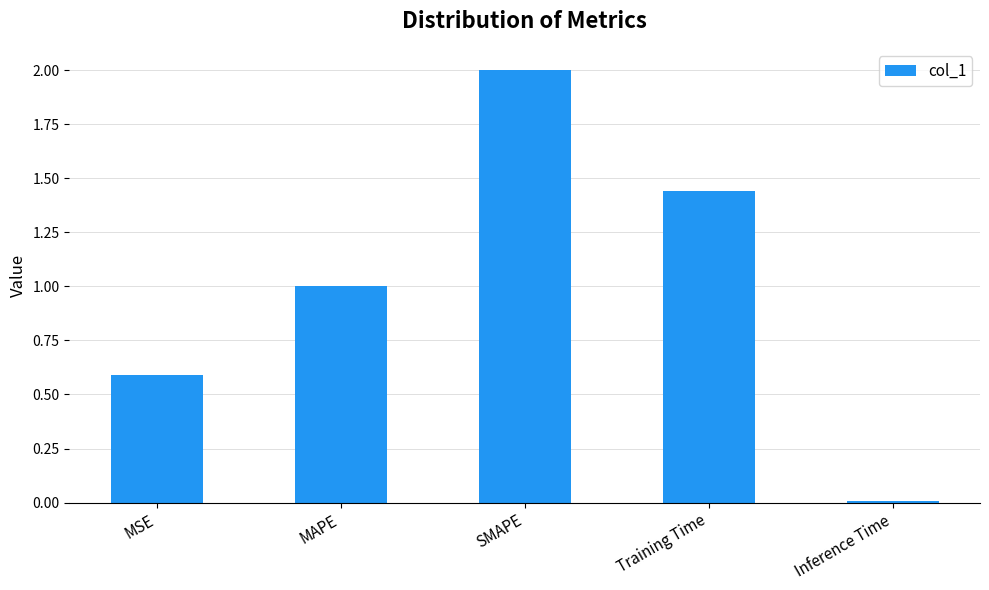

What is the value of the 3rd bar from the left?

2.0